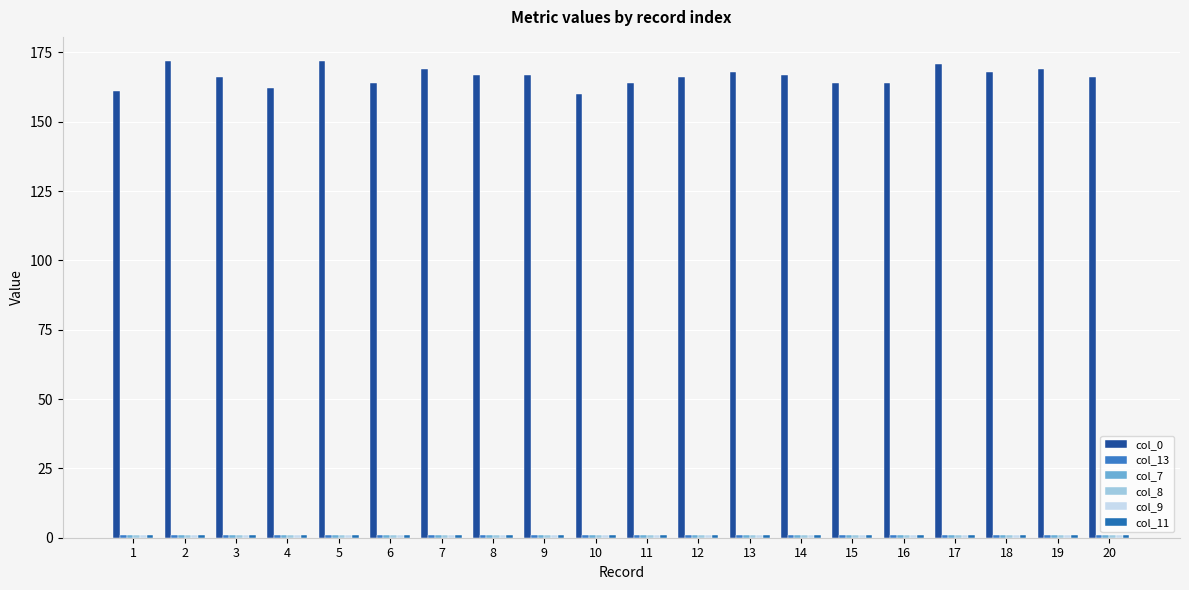

Count the number of categories in the chart.

20